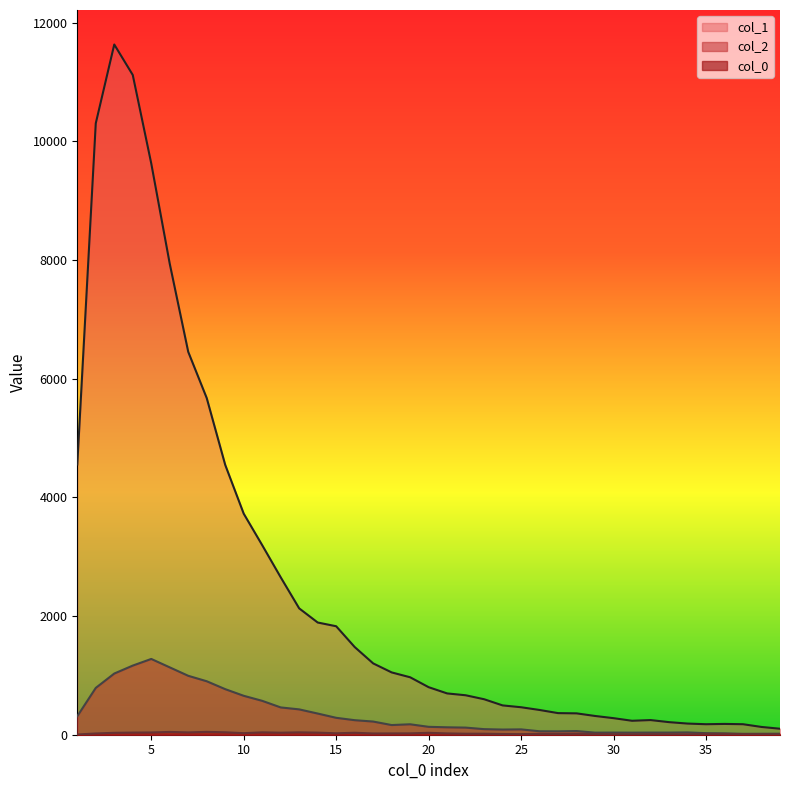

Does the chart display data point markers on the line(s)?

No